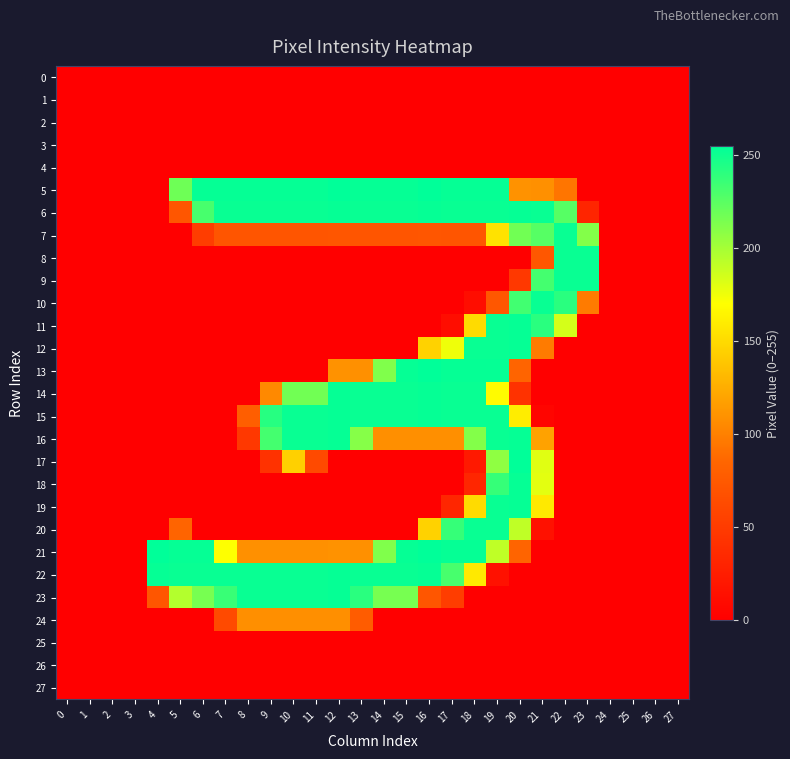

What is the total value across all series at 19?

3315